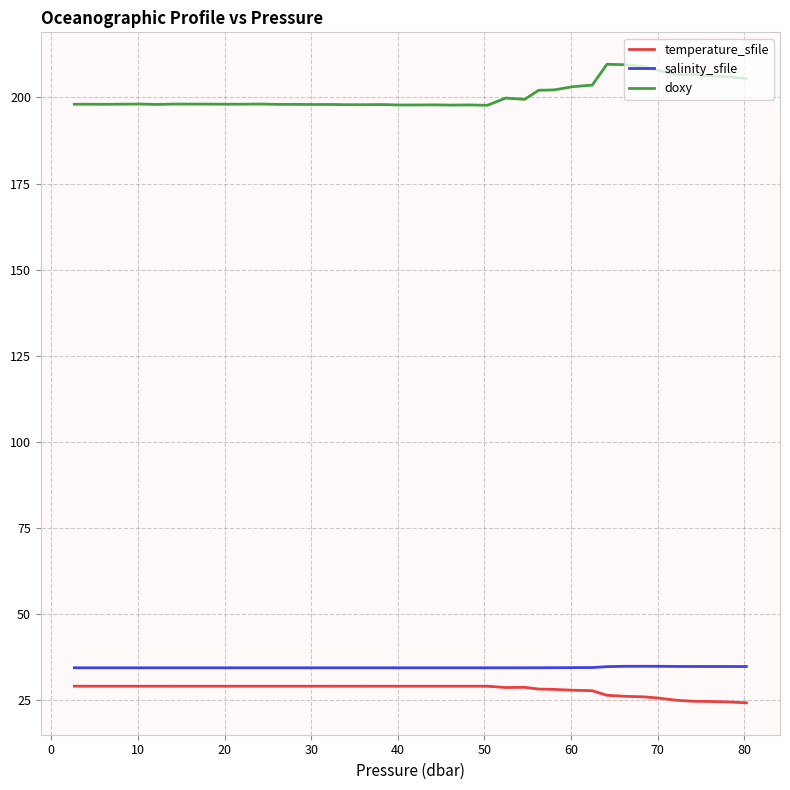

What is the maximum value for doxy?

209.6